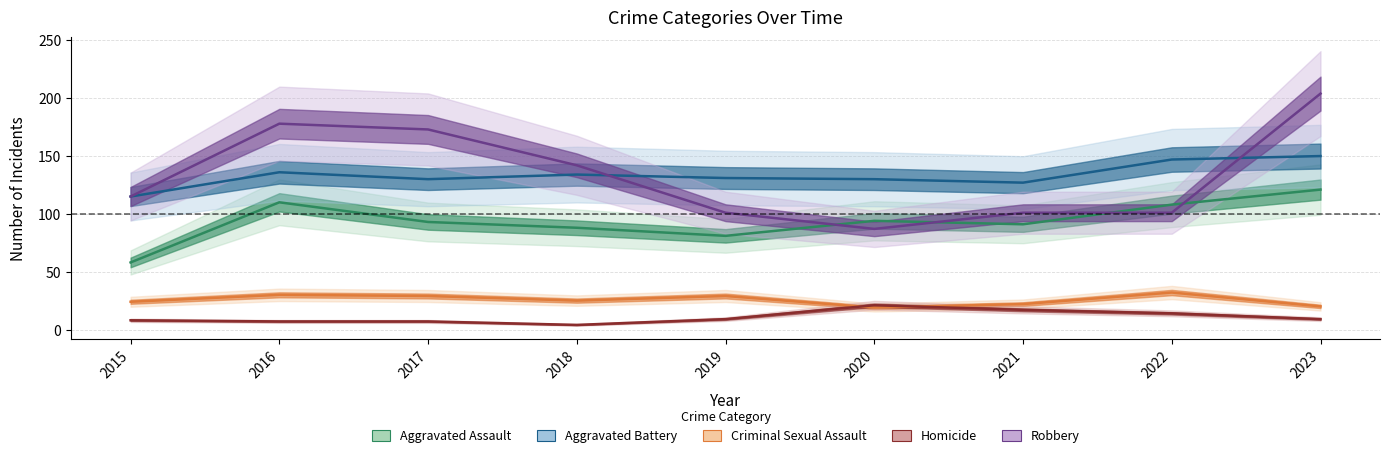

True or false: Aggravated Battery has more than 1 points higher than both neighbors.

True